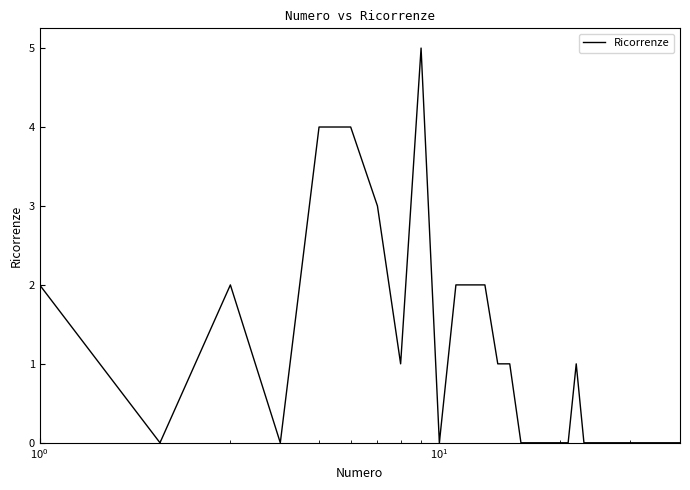

What is the maximum value shown in the chart?

5